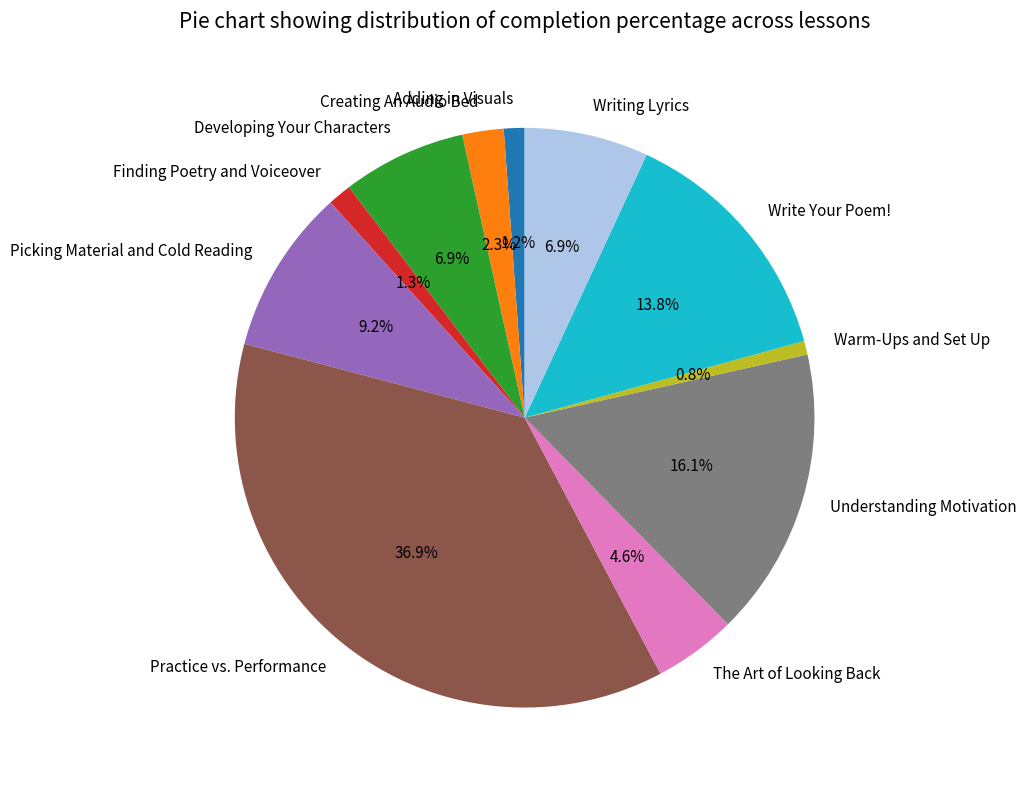

Is The Art of Looking Back the majority of the pie?

No